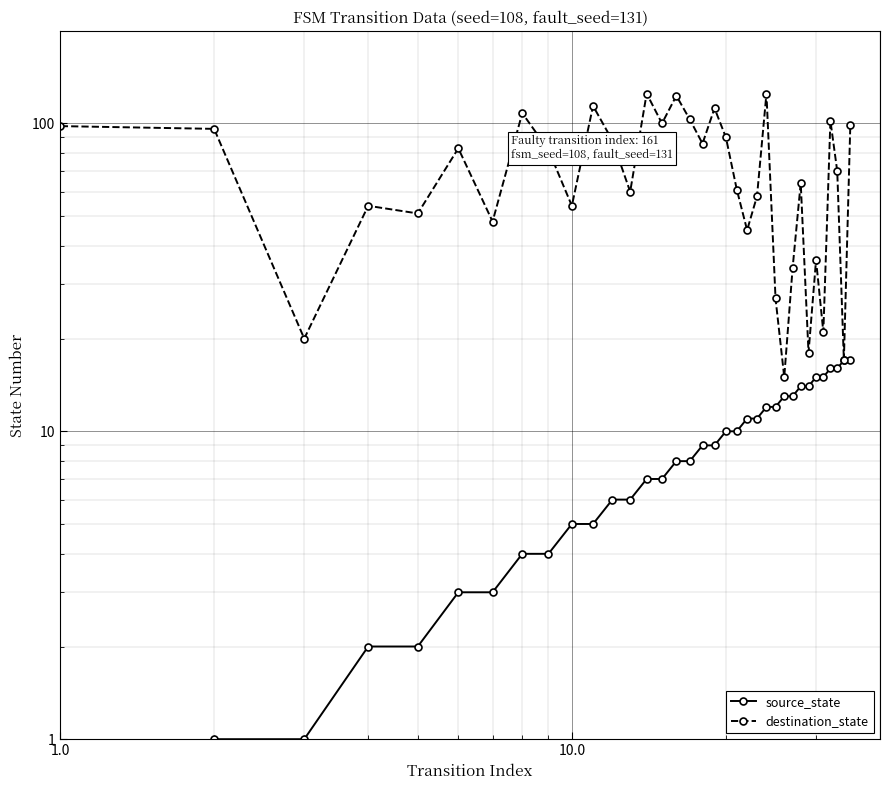

How many distinct data groups are displayed?

2